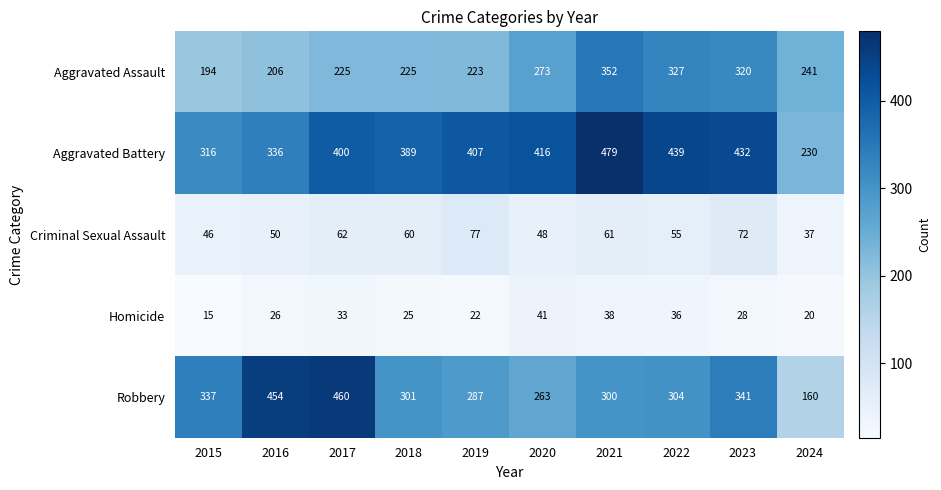

What is the total value across all series at 2024?

688